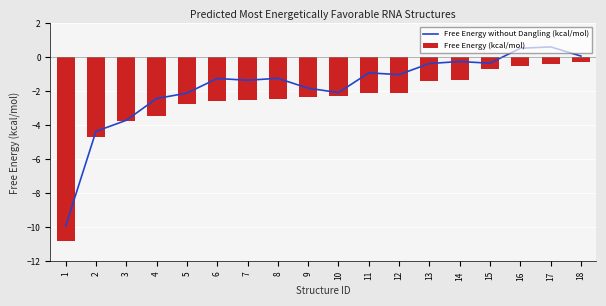

The chart shows a value of -3.7 at 3. True or false?

True